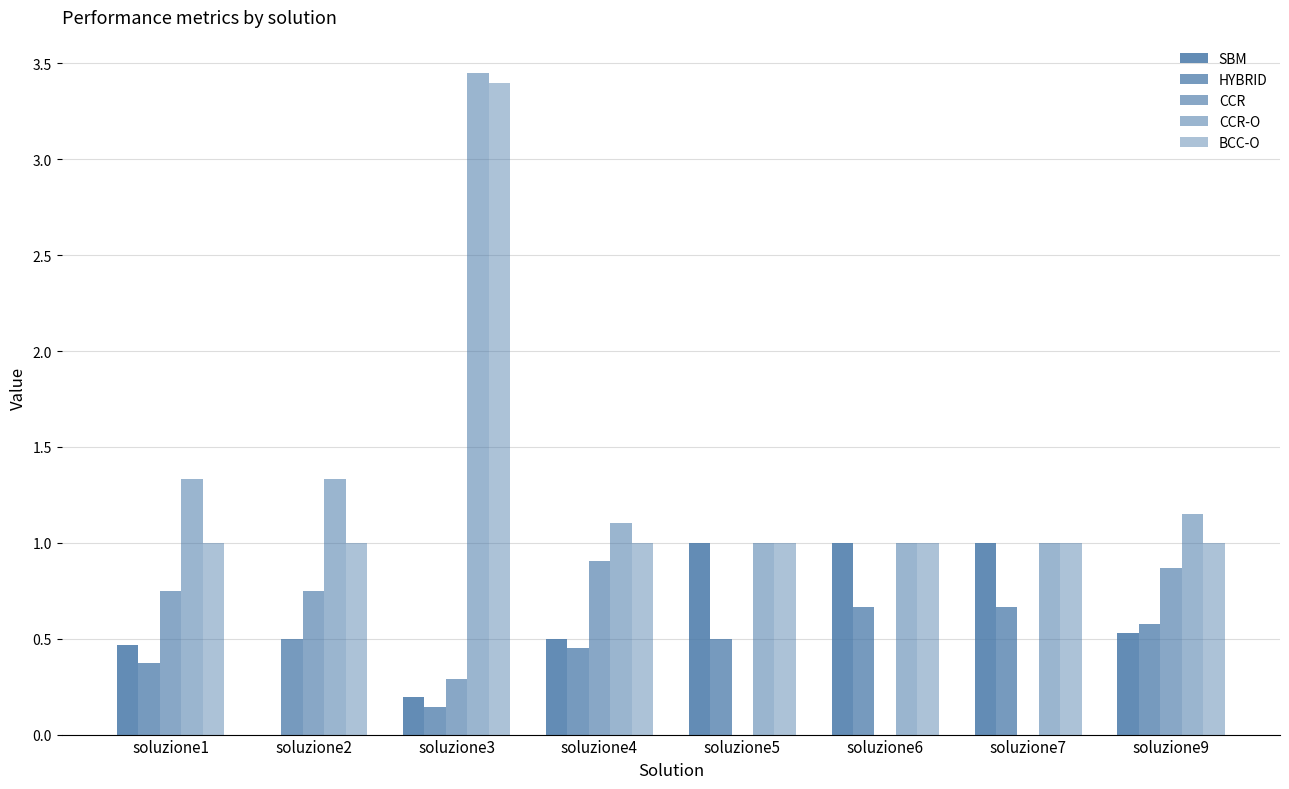

Reading left to right, transcribe all the data shown in this chart.

SBM: soluzione1=0.5	soluzione2=0.0	soluzione3=0.2	soluzione4=0.5	soluzione5=1.0	soluzione6=1.0	soluzione7=1.0	soluzione9=0.5
HYBRID: soluzione1=0.4	soluzione2=0.5	soluzione3=0.1	soluzione4=0.5	soluzione5=0.5	soluzione6=0.7	soluzione7=0.7	soluzione9=0.6
CCR: soluzione1=0.8	soluzione2=0.8	soluzione3=0.3	soluzione4=0.9	soluzione5=0.0	soluzione6=0.0	soluzione7=0.0	soluzione9=0.9
CCR-O: soluzione1=1.3	soluzione2=1.3	soluzione3=3.5	soluzione4=1.1	soluzione5=1.0	soluzione6=1.0	soluzione7=1.0	soluzione9=1.2
BCC-O: soluzione1=1.0	soluzione2=1.0	soluzione3=3.4	soluzione4=1.0	soluzione5=1.0	soluzione6=1.0	soluzione7=1.0	soluzione9=1.0